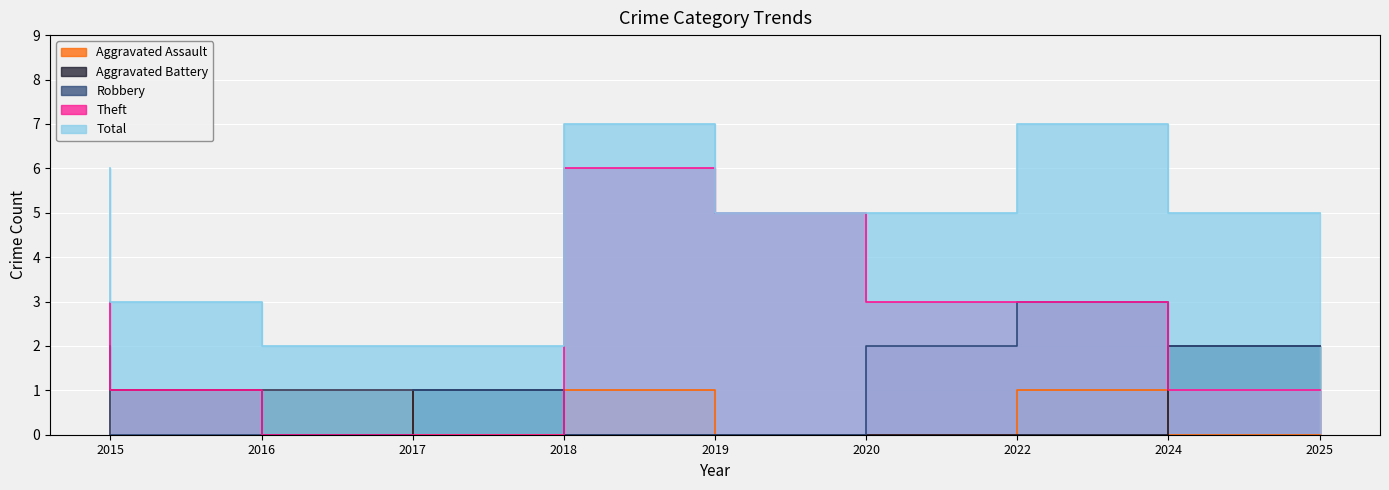

How many times do Aggravated Assault and Robbery cross each other?

2